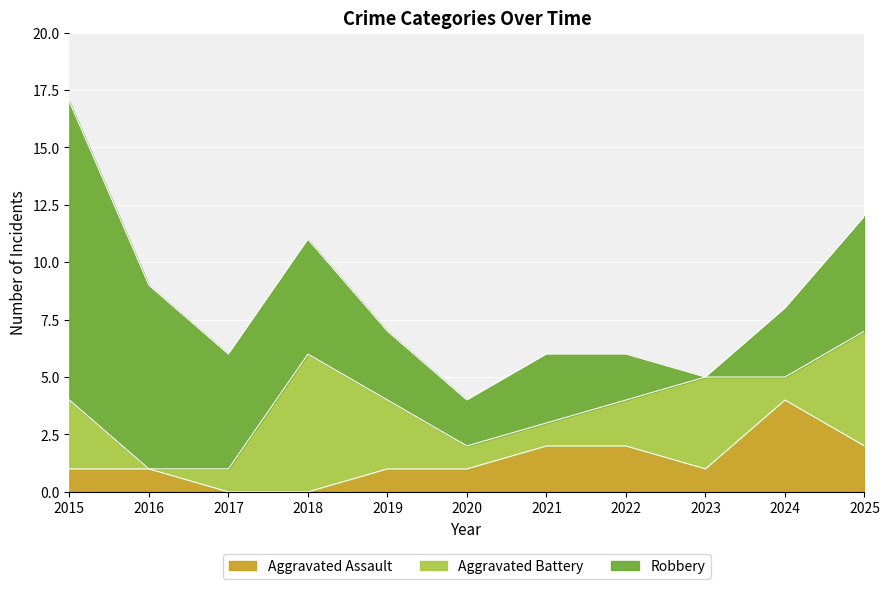

Reading left to right, extract all data points from this chart.

Aggravated Assault: 1	1	0	0	1	1	2	2	1	4	2
Aggravated Battery: 3	0	1	6	3	1	1	2	4	1	5
Robbery: 13	8	5	5	3	2	3	2	0	3	5